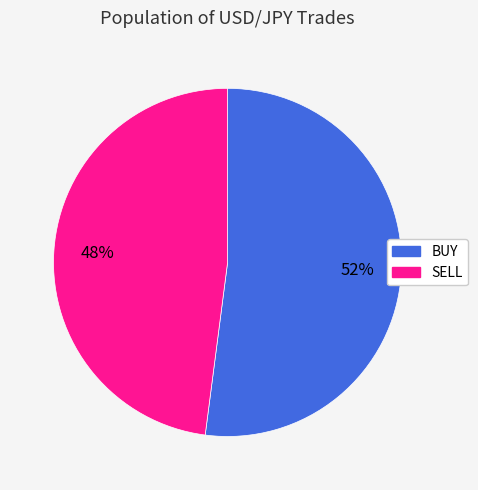

Which slice is the largest?

BUY